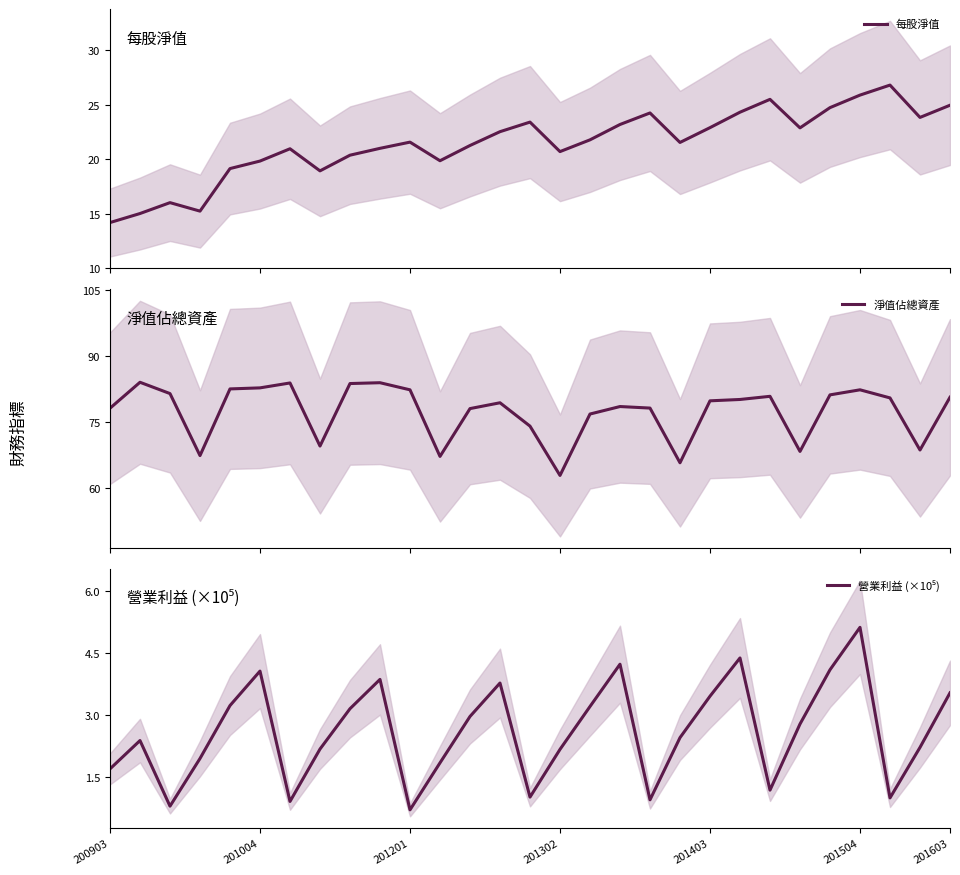

What is the maximum value for 淨值佔總資產?

84.1